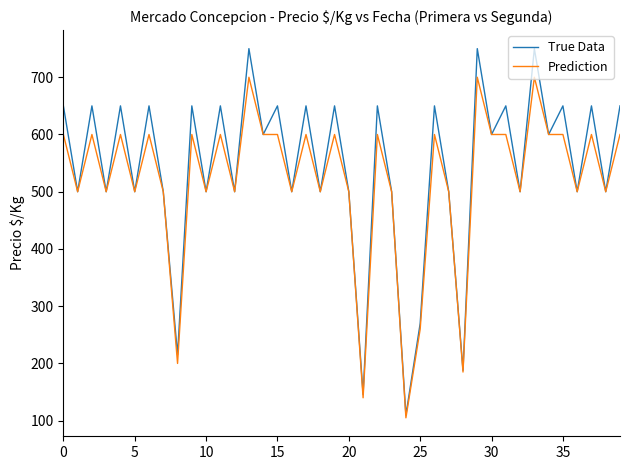

What is the smallest value displayed?

105